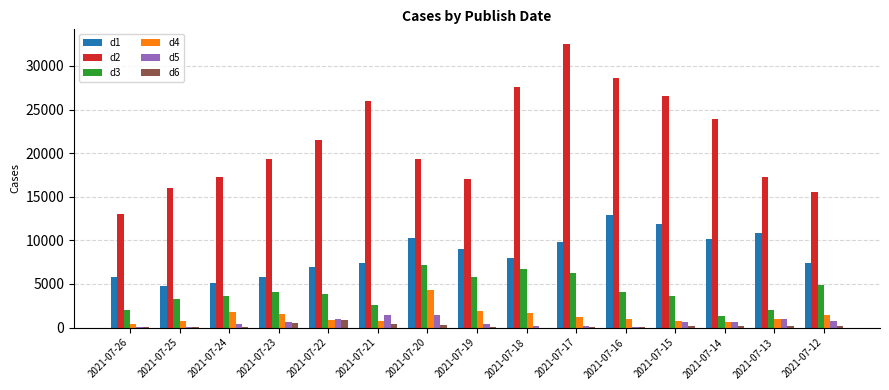

Count the number of categories in the chart.

15